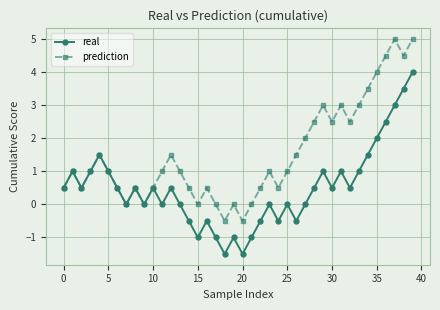

List the series in order of their peak value, lowest first.

real, prediction